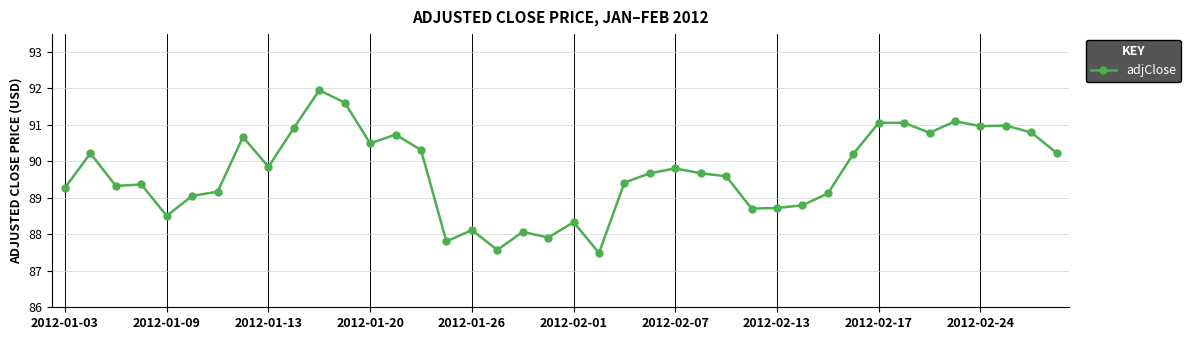

What is the sum of all values?

3587.4